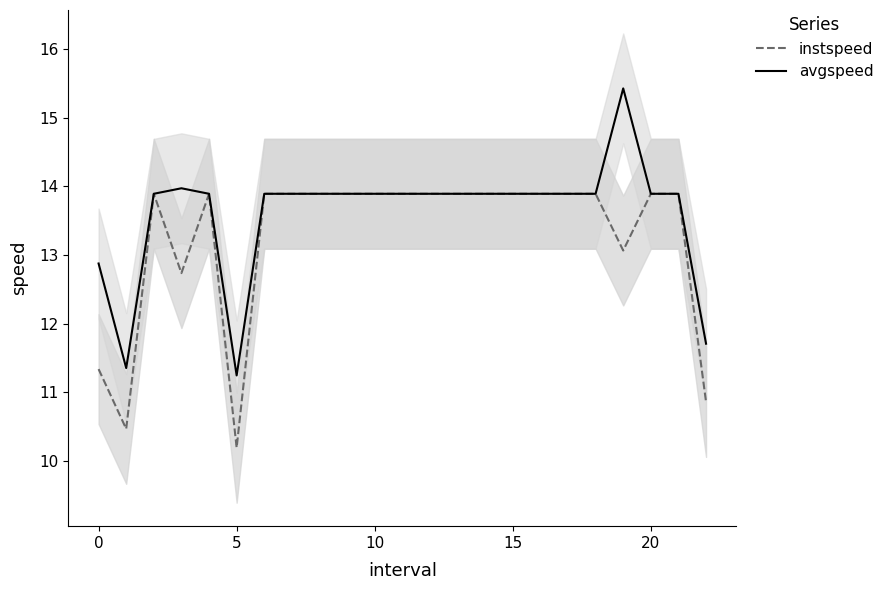

Rank the series by their maximum value, from highest to lowest.

avgspeed, instspeed